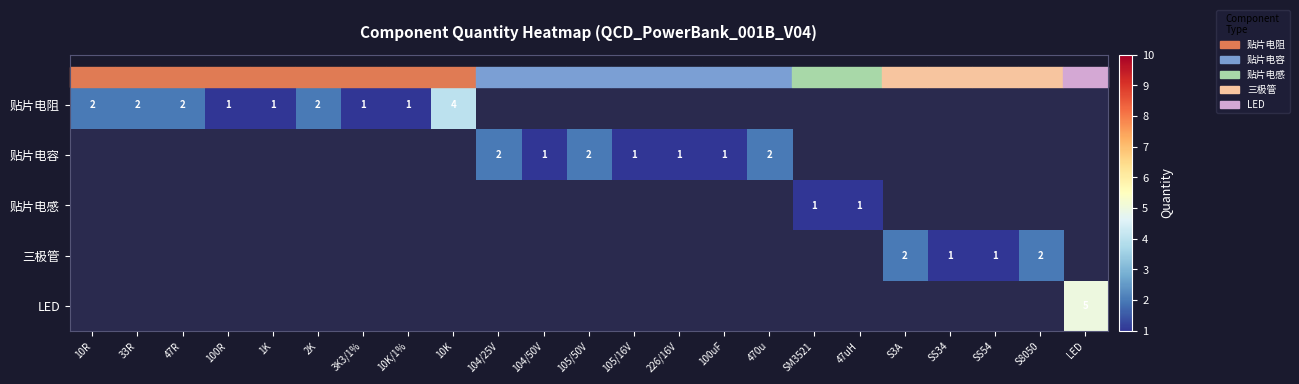

What is the maximum value shown in the chart?

5.0